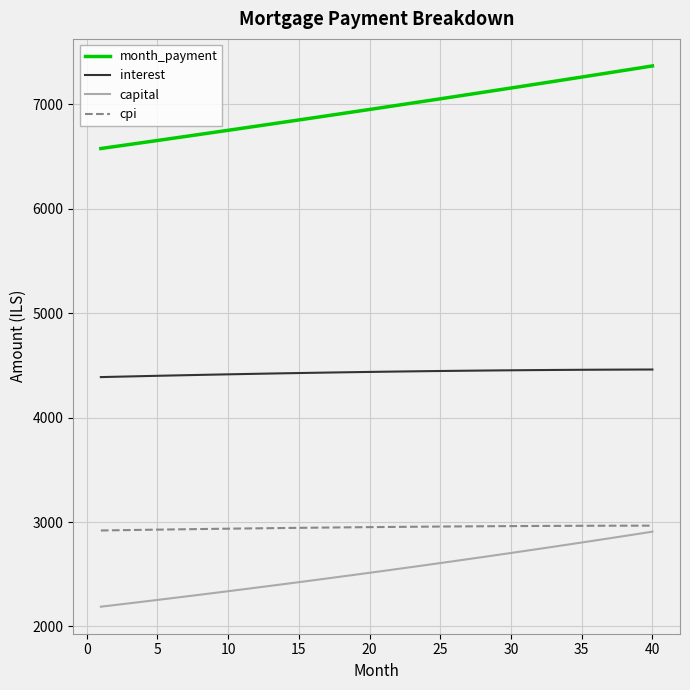

True or false: cpi and month_payment intersect in this chart.

False